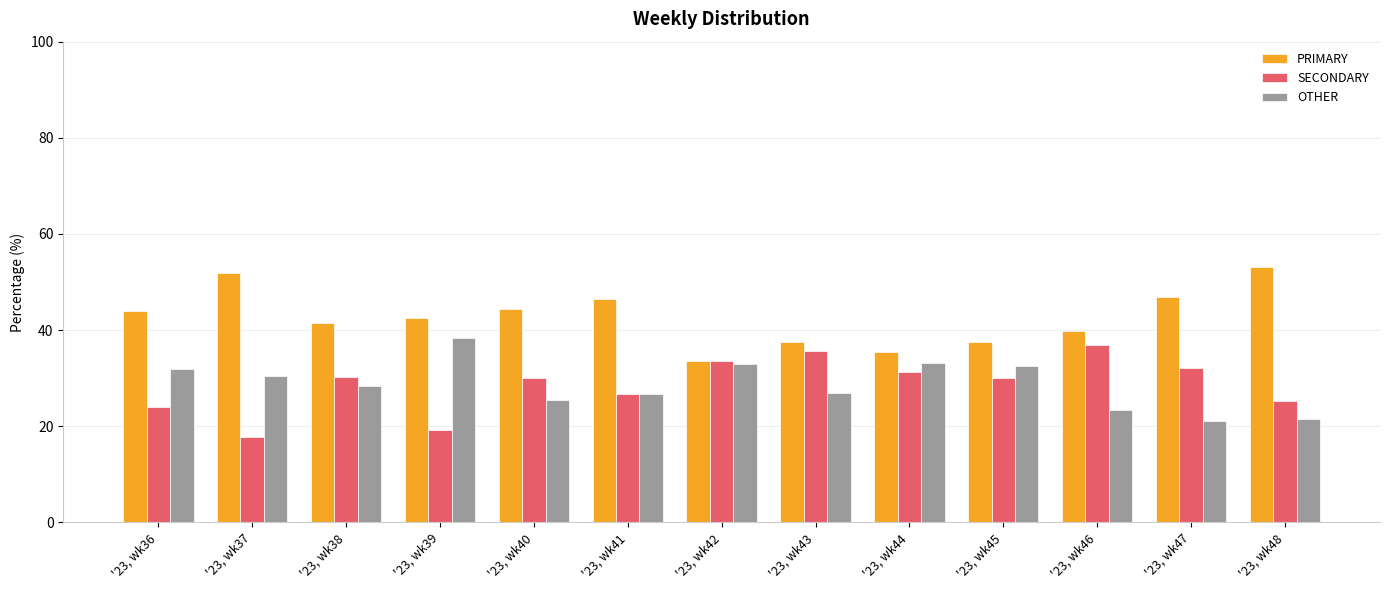

Is the value of OTHER at '23, wk37 greater than the value of PRIMARY at '23, wk43?

No